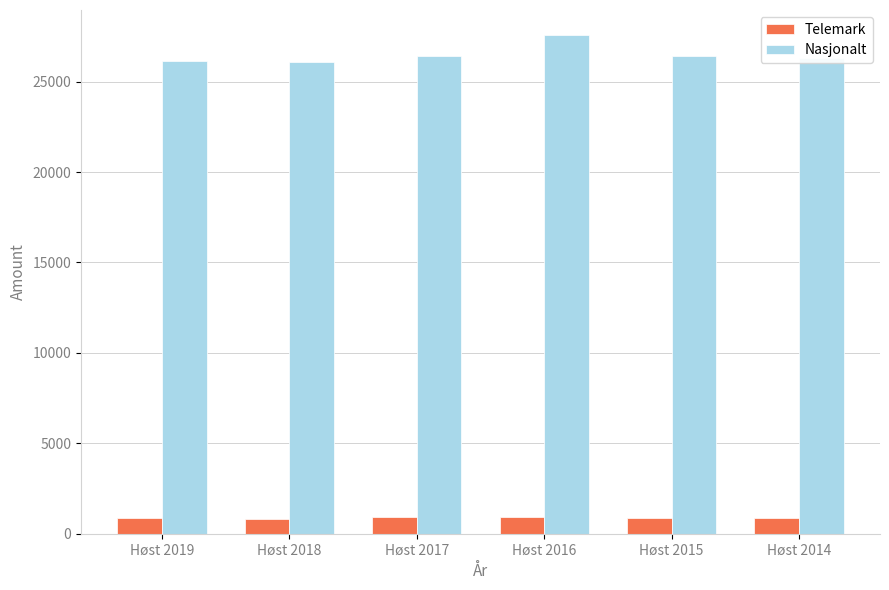

Rank the series at Høst 2017 from lowest to highest value.

Telemark, Nasjonalt